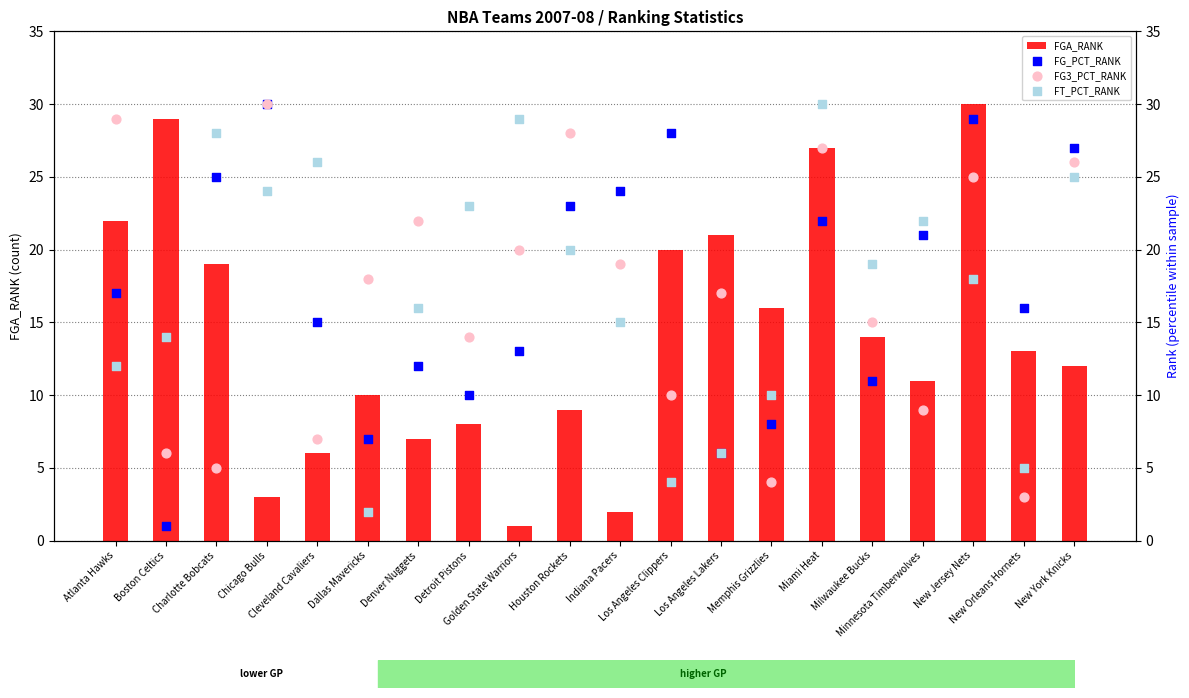

What is the total value across all series at Dallas Mavericks?

37